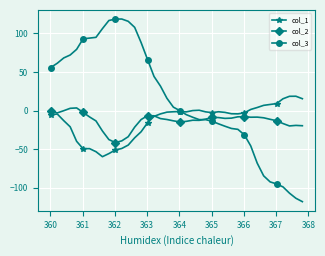

List the series in order of their peak value, highest first.

col_3, col_1, col_2